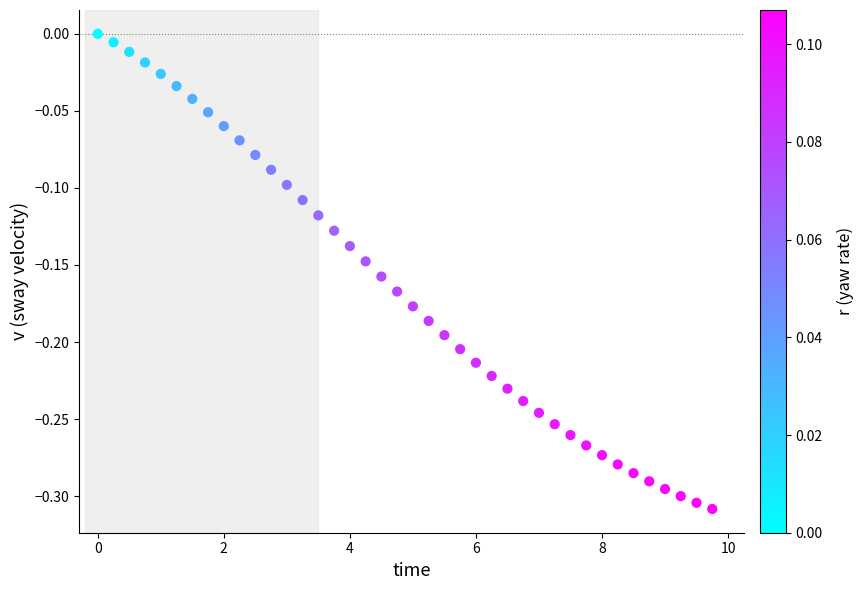

What is the range of Y values (max minus min)?

0.3